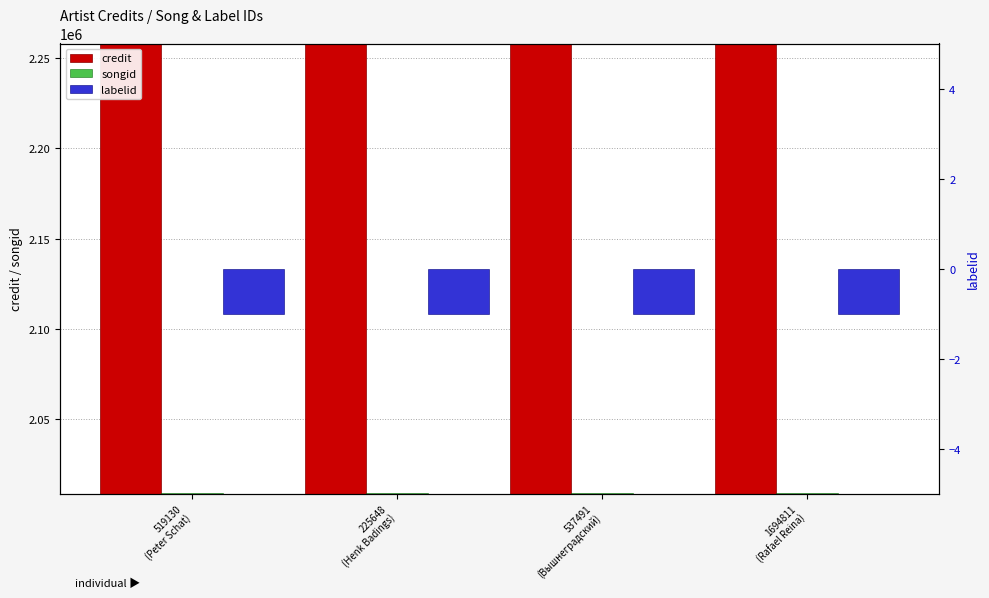

Count the number of categories in the chart.

4